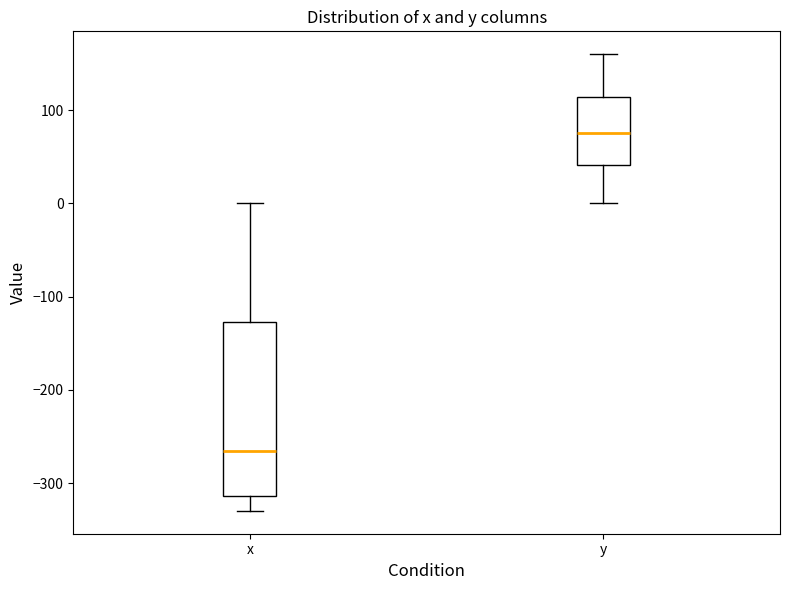

Reading left to right, transcribe this box plot: for each box, give where its median line is, the range the box spans, and where its two whiskers end, as read against the y-axis. The values are not printed on the chart, so give them approximately, as read against the axis.

x: median -270, box -310 to -130, whiskers -330 to 0
y: median 80, box 40 to 110, whiskers 0 to 160